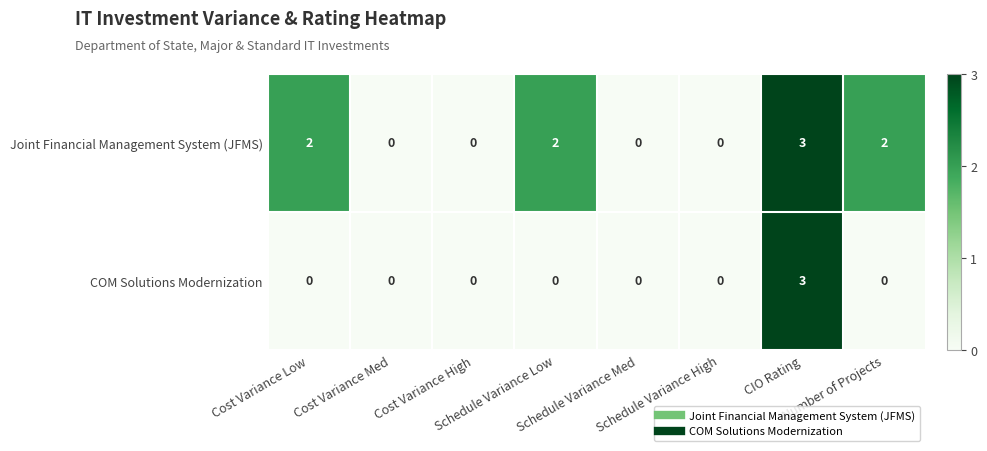

What is the greatest value displayed?

3